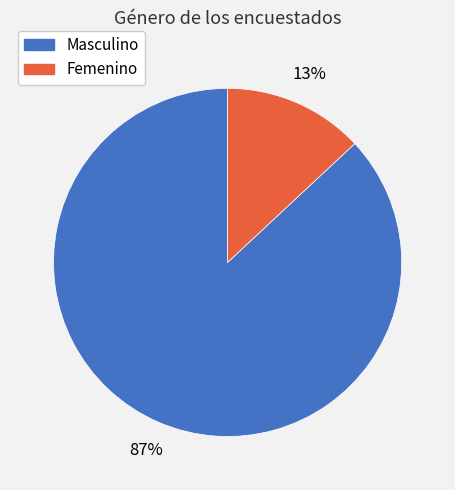

Approximately how many times larger is the value at Masculino compared to Femenino?

6.7